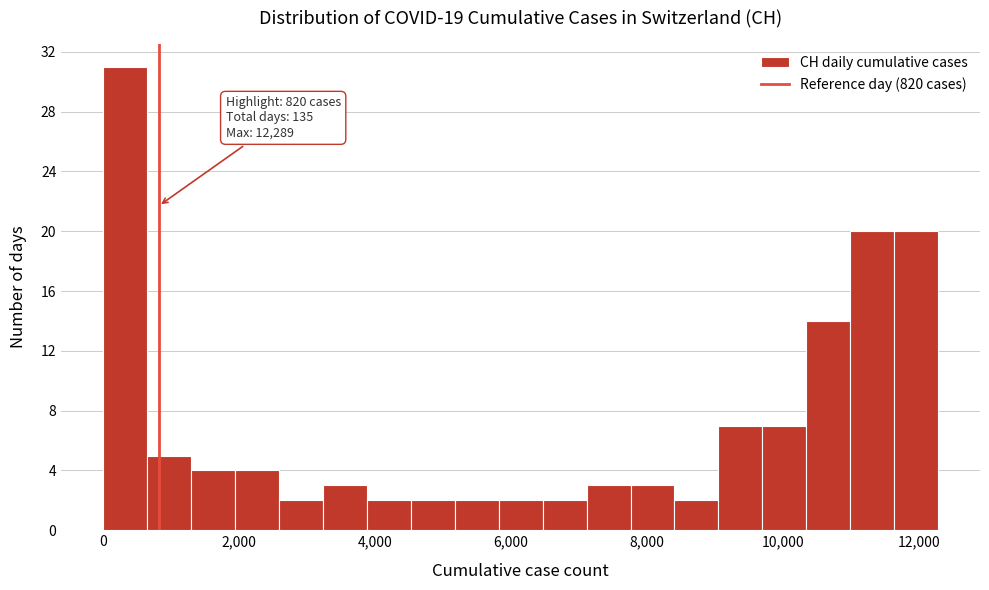

Read against the x-axis, roughly where is the centre of the tallest bar?

400